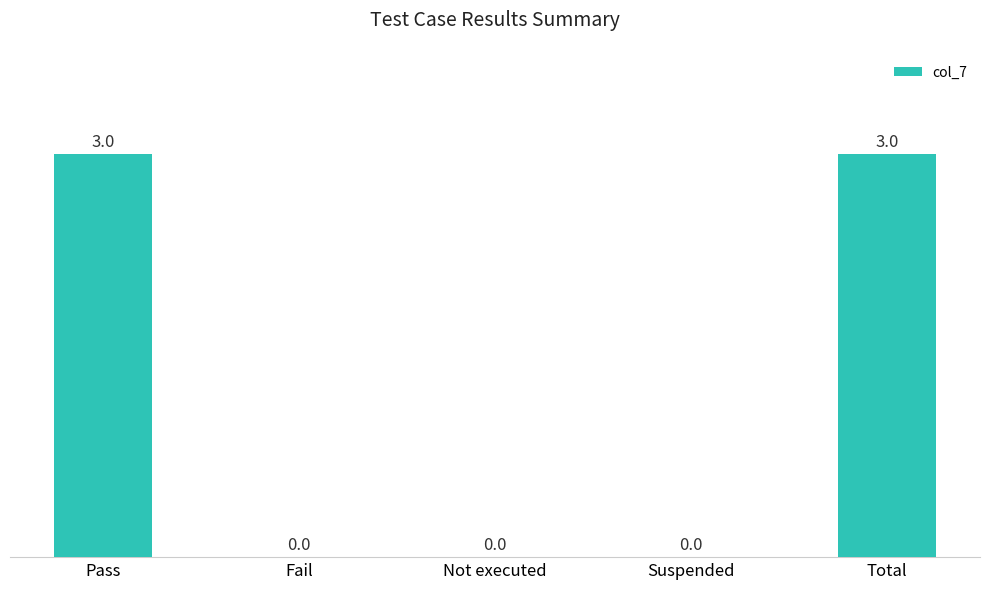

What is the maximum value shown in the chart?

3